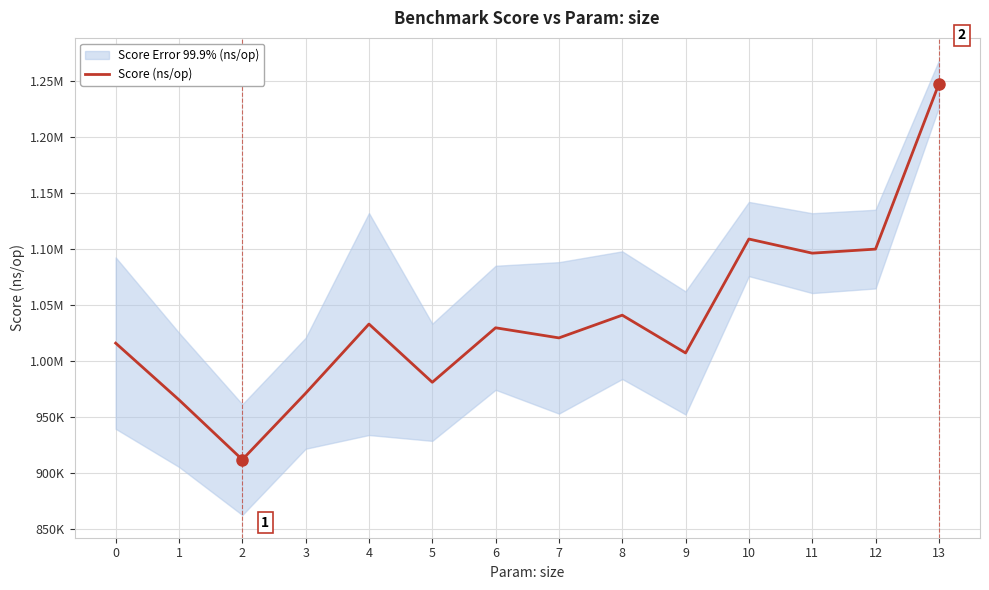

Between 3 and 13, which is larger?

13